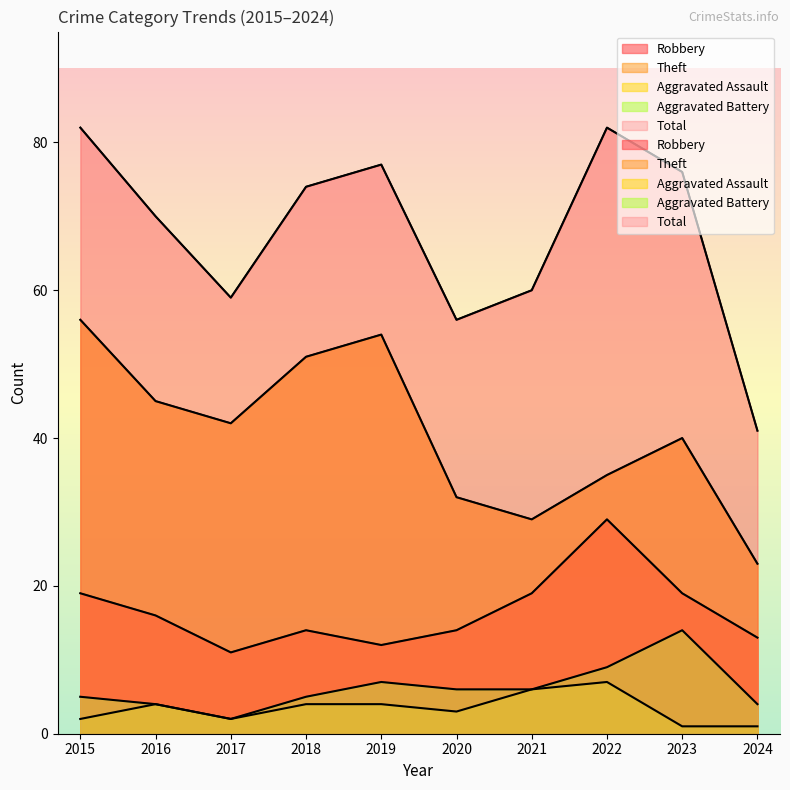

Reading left to right, extract all data points from this chart.

Robbery: 2015=19	2016=16	2017=11	2018=14	2019=12	2020=14	2021=19	2022=29	2023=19	2024=13
Theft: 2015=56	2016=45	2017=42	2018=51	2019=54	2020=32	2021=29	2022=35	2023=40	2024=23
Aggravated Assault: 2015=2	2016=4	2017=2	2018=4	2019=4	2020=3	2021=6	2022=7	2023=1	2024=1
Aggravated Battery: 2015=5	2016=4	2017=2	2018=5	2019=7	2020=6	2021=6	2022=9	2023=14	2024=4
Total: 2015=82	2016=70	2017=59	2018=74	2019=77	2020=56	2021=60	2022=82	2023=76	2024=41